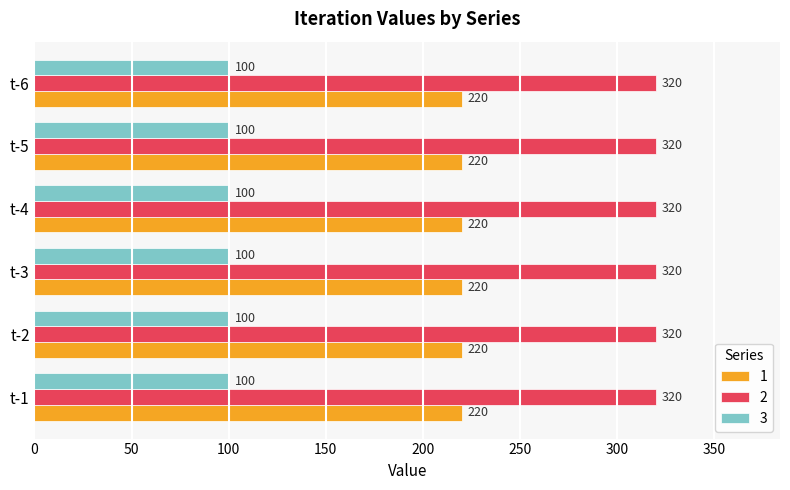

What is the highest value of the 2 series?

320